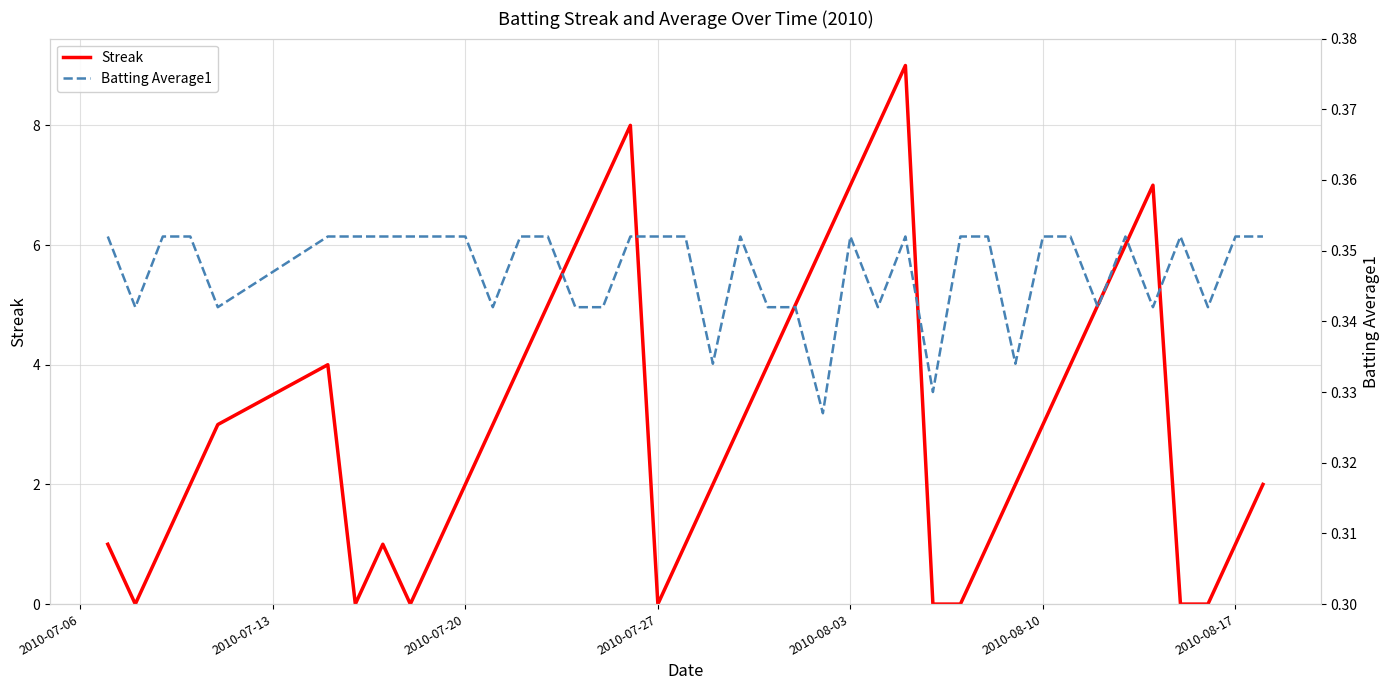

How many Streak values are between 1 and 5?

23